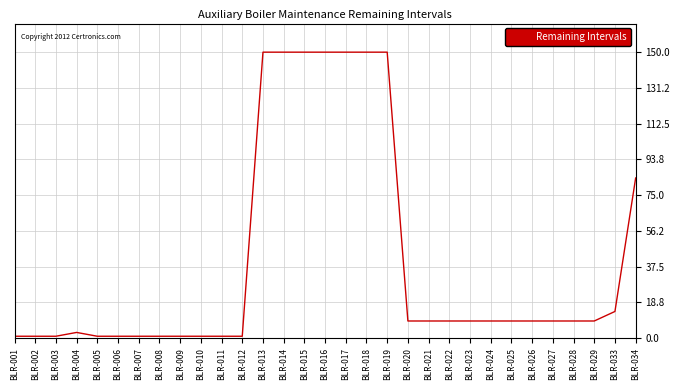

What is the maximum value shown in the chart?

150